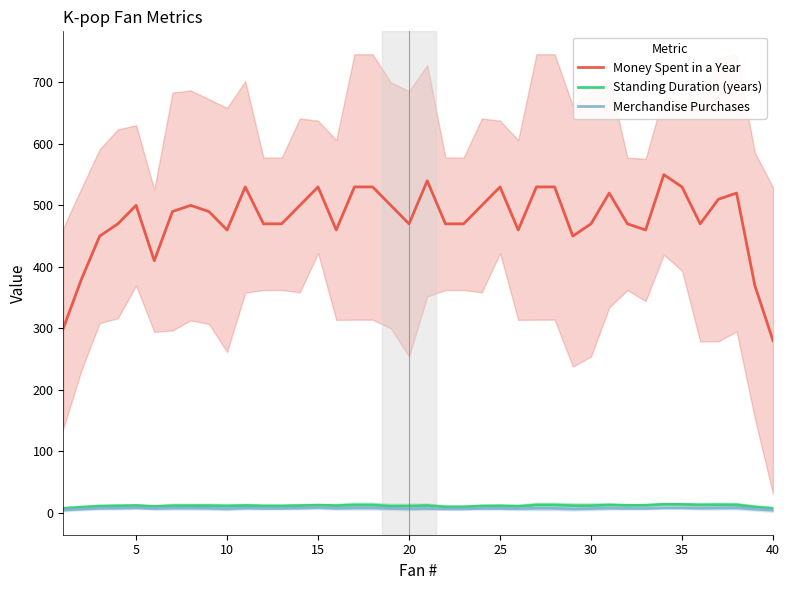

True or false: Money Spent in a Year and Merchandise Purchases intersect in this chart.

False